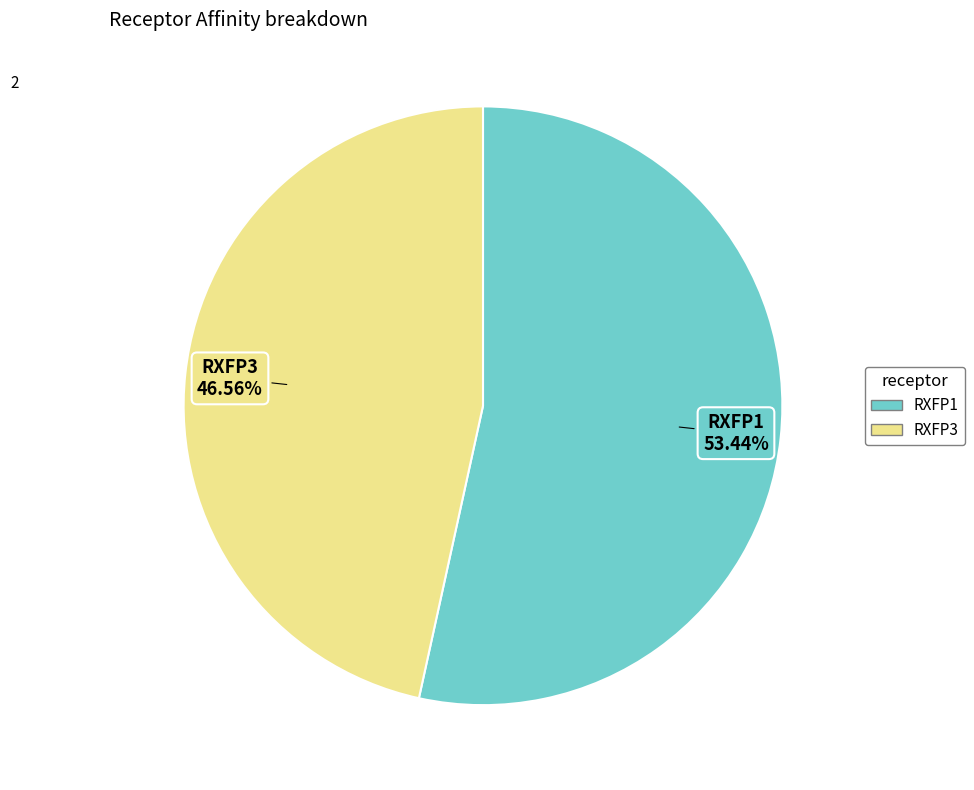

Is RXFP1 the majority of the pie?

Yes